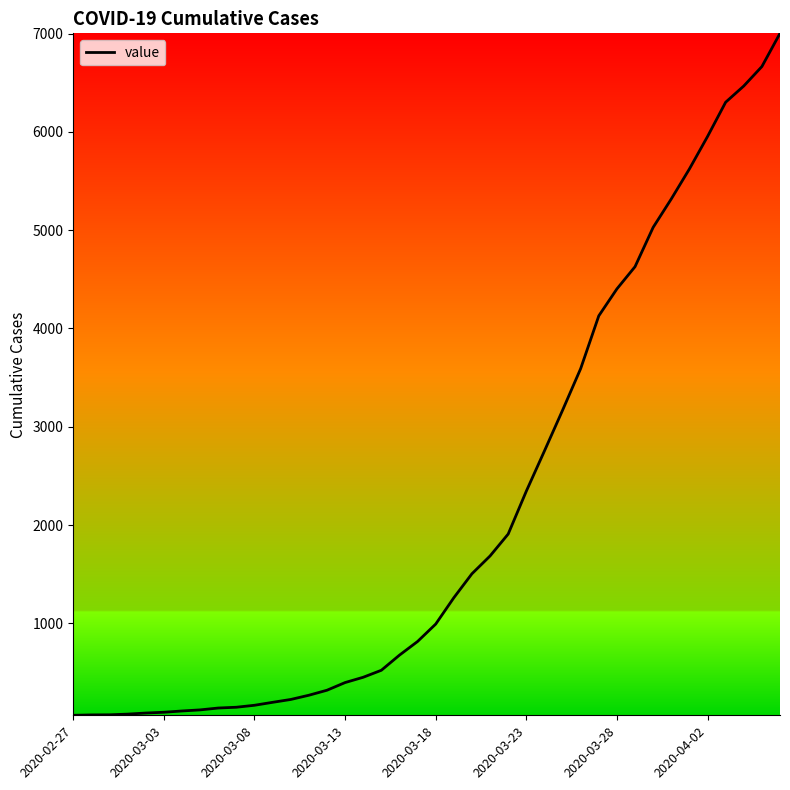

How many distinct data groups are displayed?

1